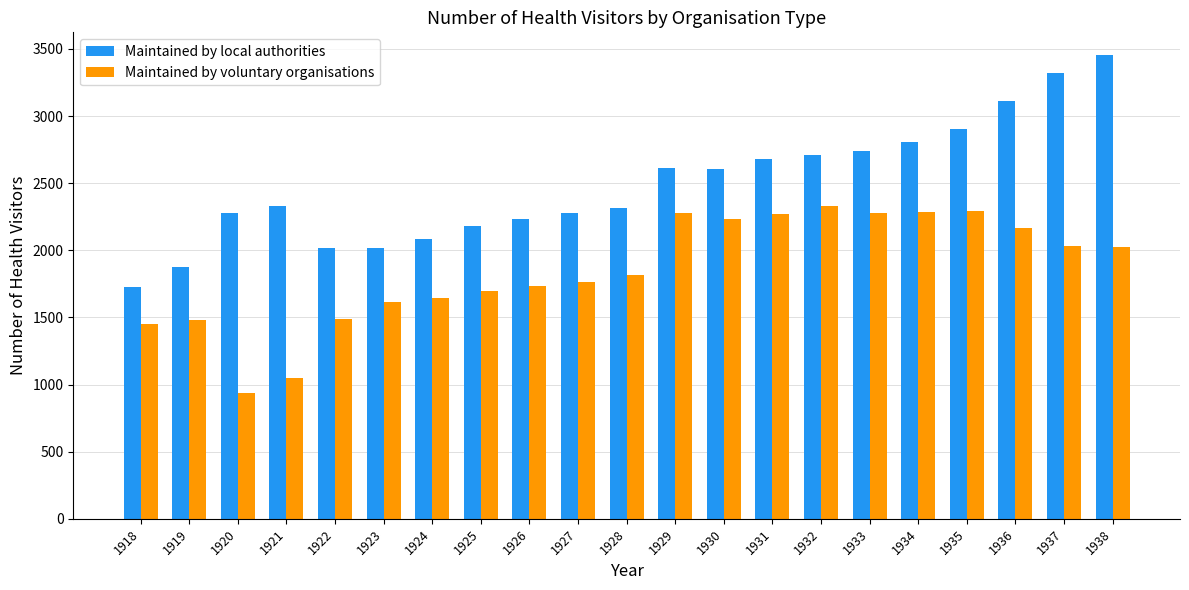

The value of Maintained by local authorities at 1918 is 2841. True or false?

False